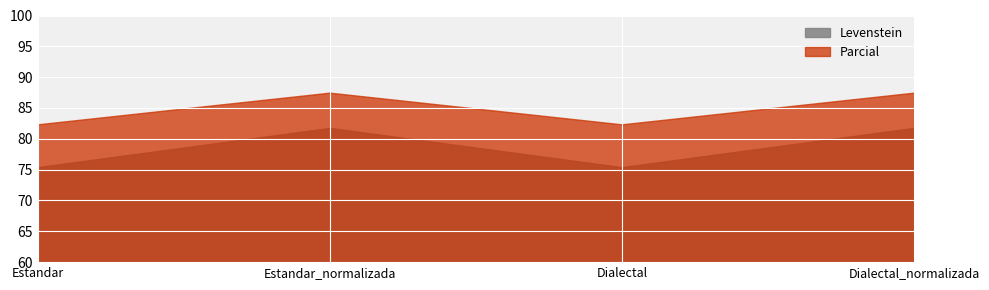

What is the sum of all Parcial values?

339.4